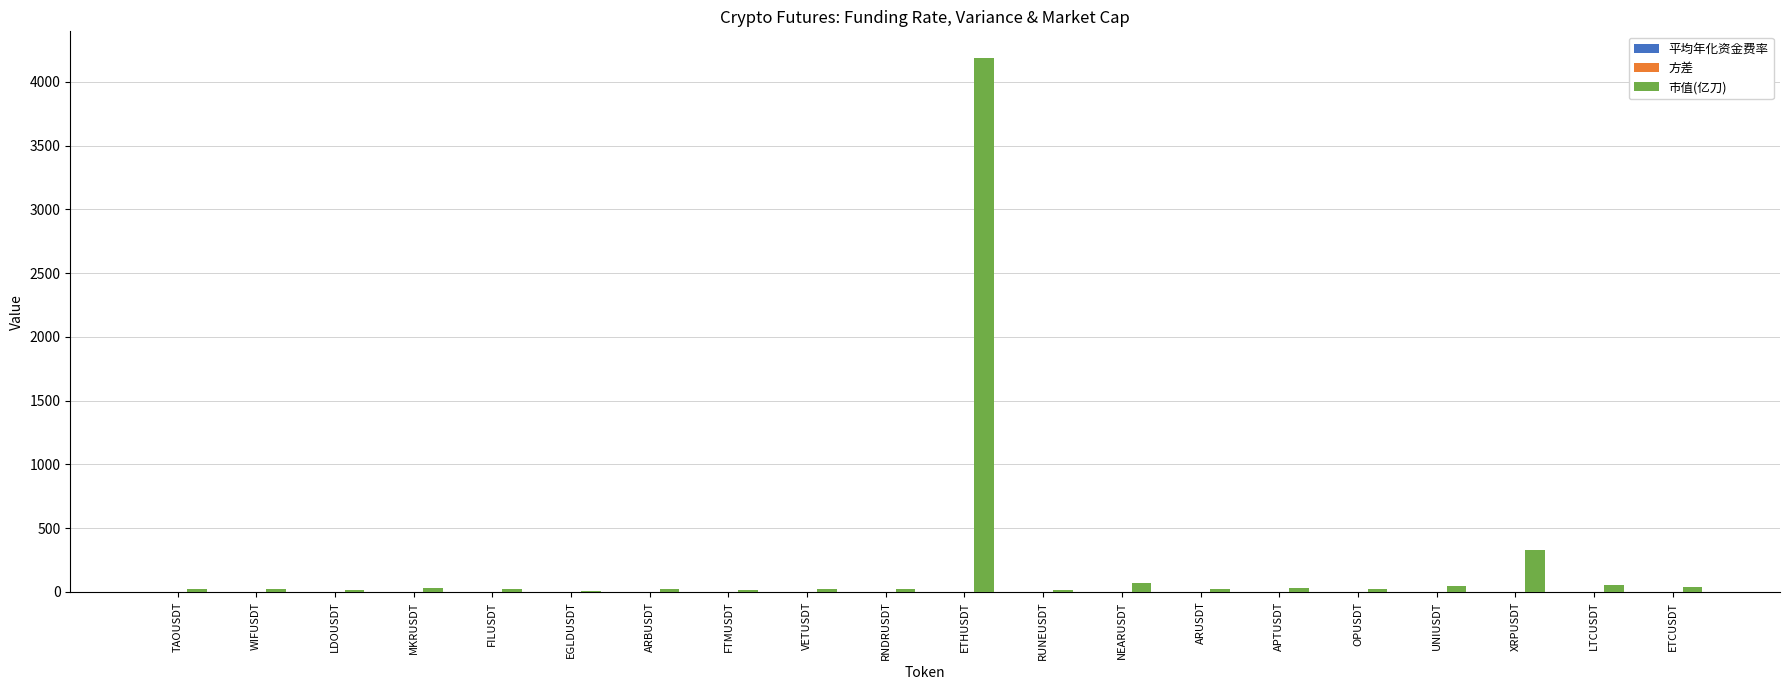

Which category has the highest value across all series?

ETHUSDT